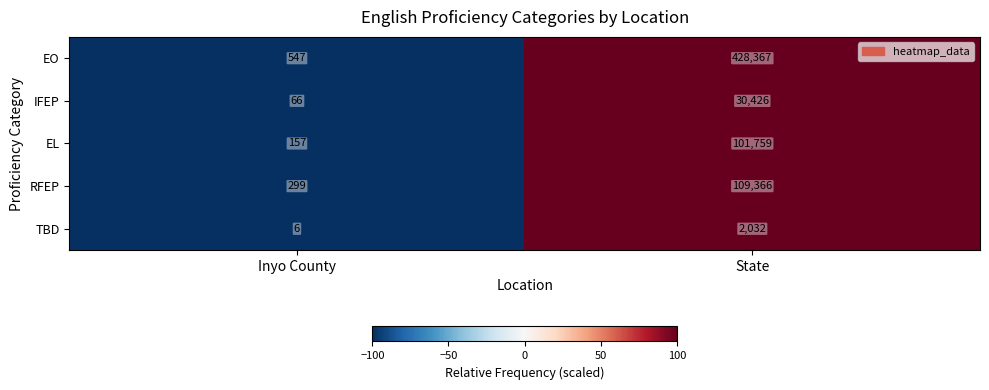

Which series has the largest total across all categories?

EO